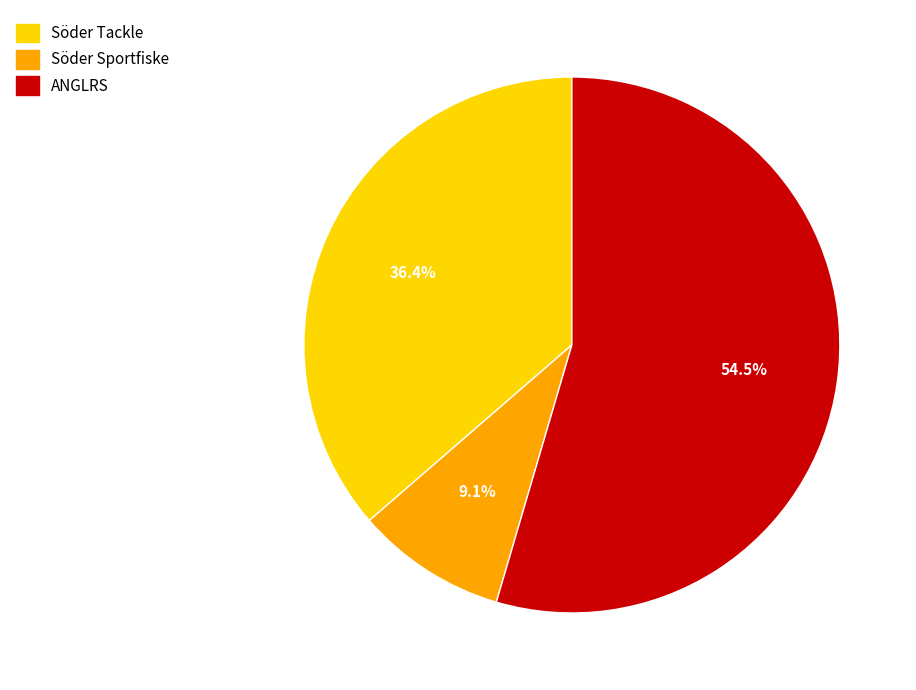

What percentage is the Söder Sportfiske slice, to the nearest percent?

9%